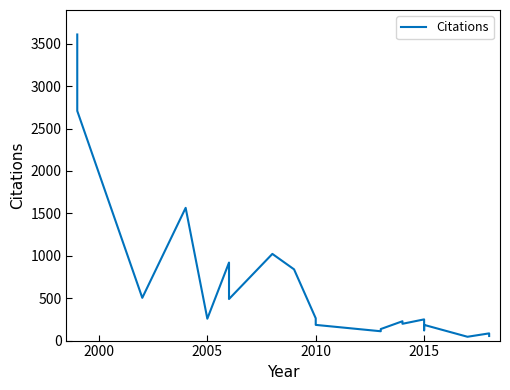

What is the sum of all values?

14006